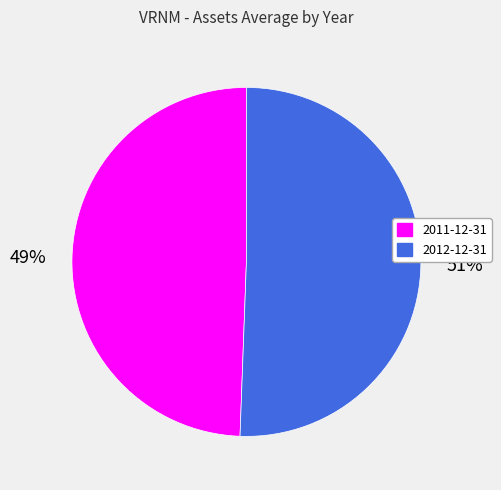

What is the largest slice in the pie chart?

2012-12-31